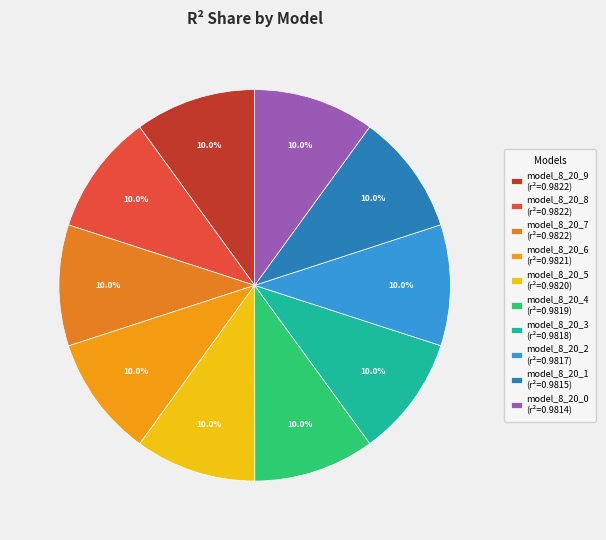

Does model_8_20_3 account for over 50% of the chart?

No